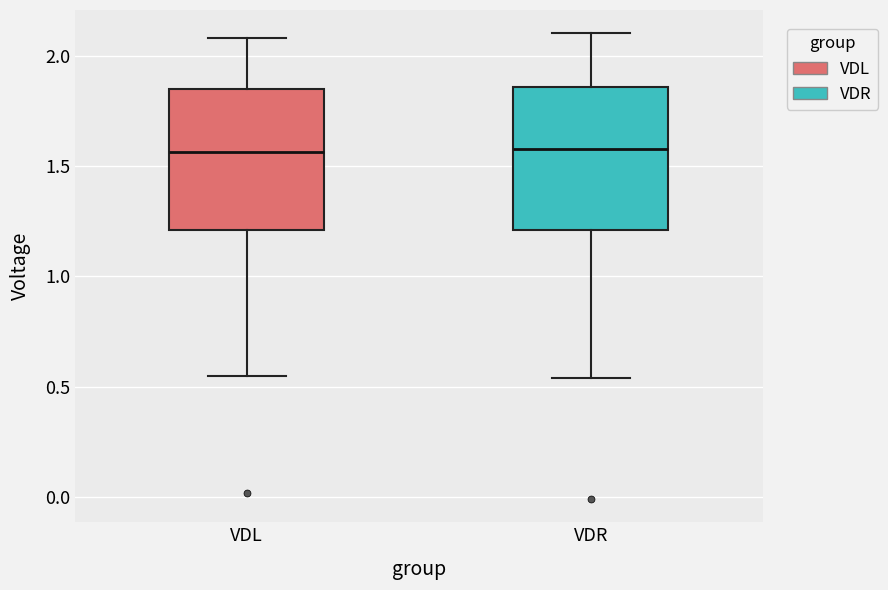

Reading left to right, read every box against the y-axis: the position of its median line, the range the box covers, and the ends of its whiskers. The values are not printed on the chart, so give them approximately, as read against the axis.

VDL: median 1.55, box 1.20 to 1.85, whiskers 0.55 to 2.10
VDR: median 1.60, box 1.20 to 1.85, whiskers 0.55 to 2.10